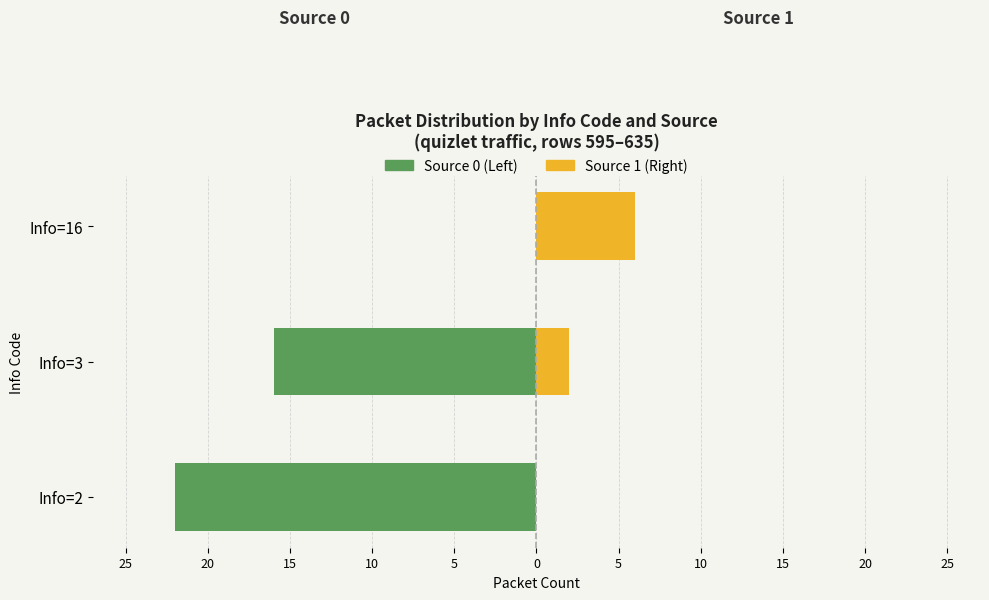

Reading right to left, extract all data points from this chart.

Source 0 (Left): 0	-16	-22
Source 1 (Right): 6	2	0